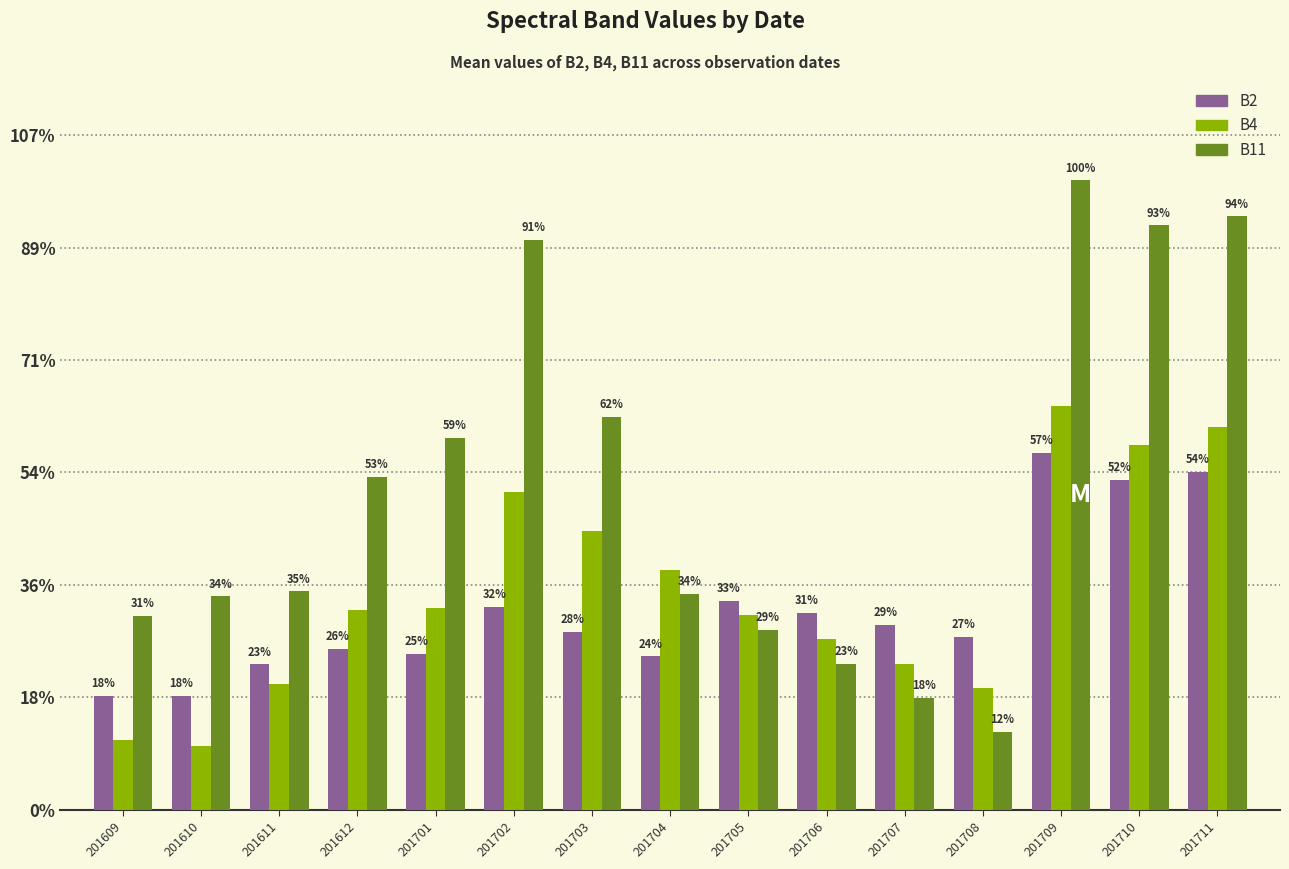

What are all the series names shown in the legend?

B2, B4, B11